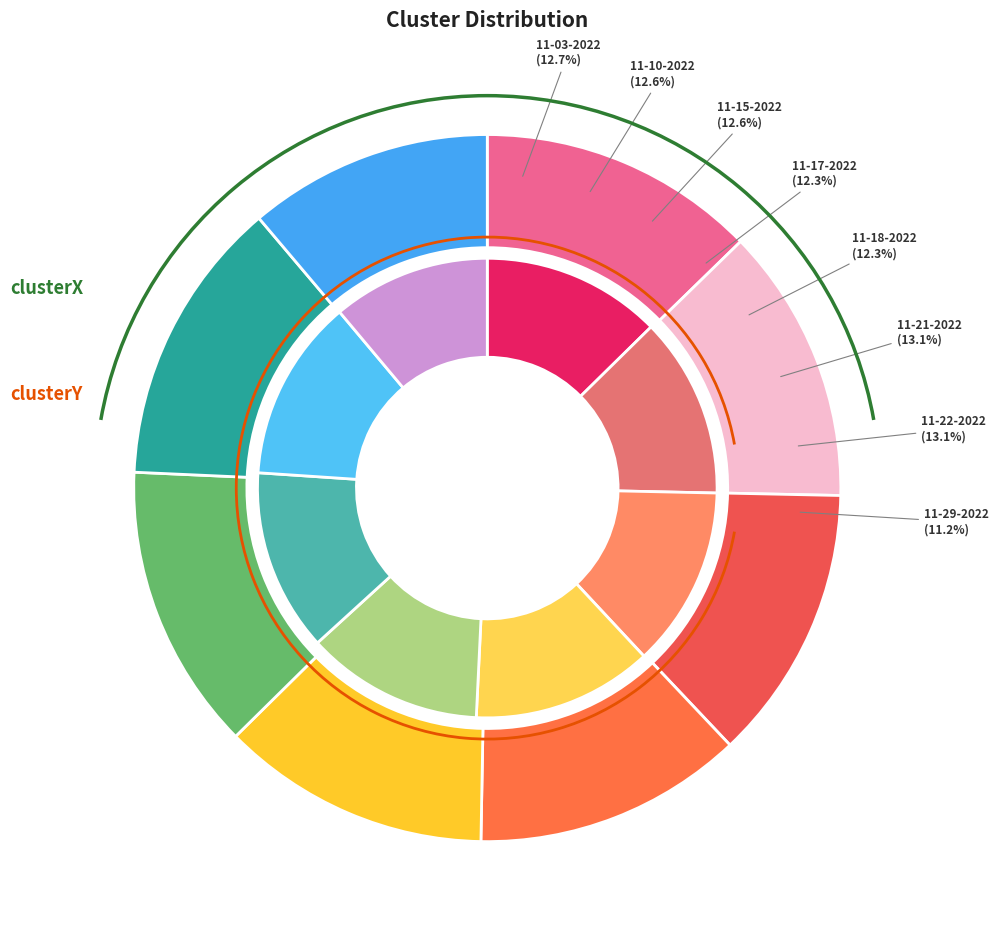

To the nearest percent, what is the difference between the alexis 11-29-2022.mat and alexis 11-18-2022.mat slice percentages?

1%